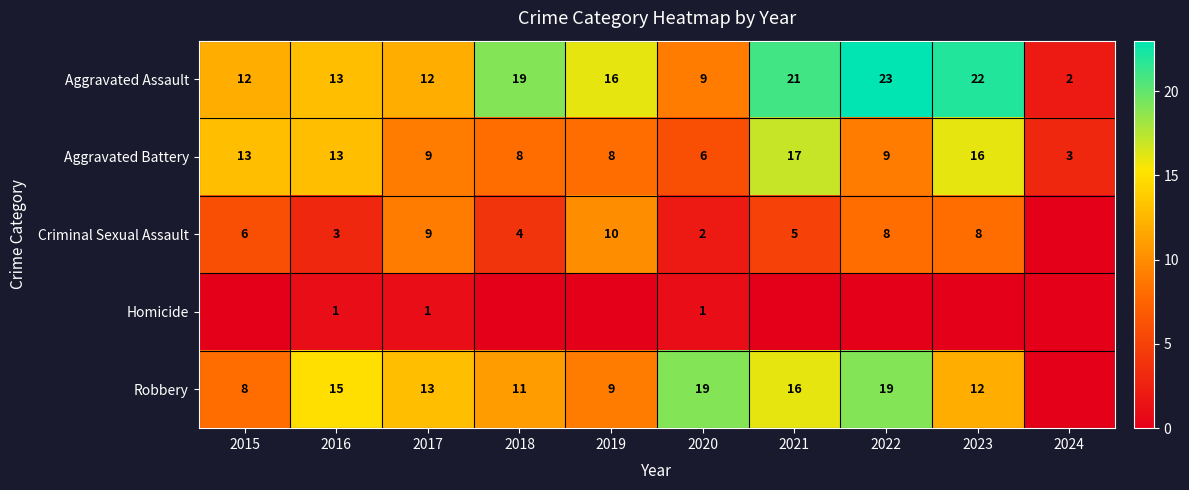

The Criminal Sexual Assault series shows 1 at 2020. True or false?

False